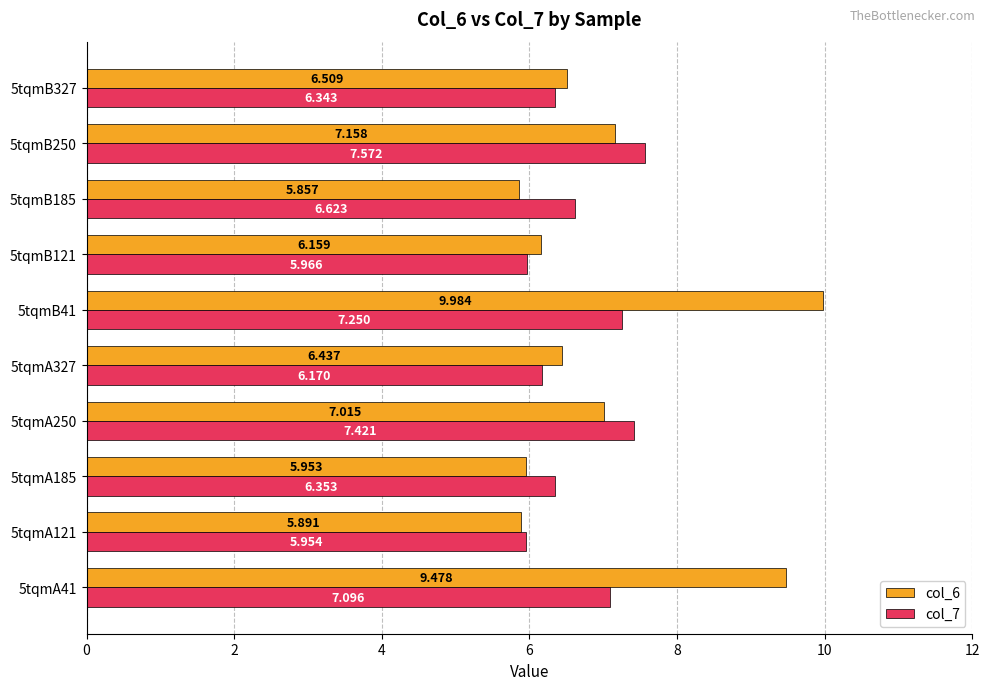

What is the difference between the second highest and second lowest values in the col_6 series?

3.6